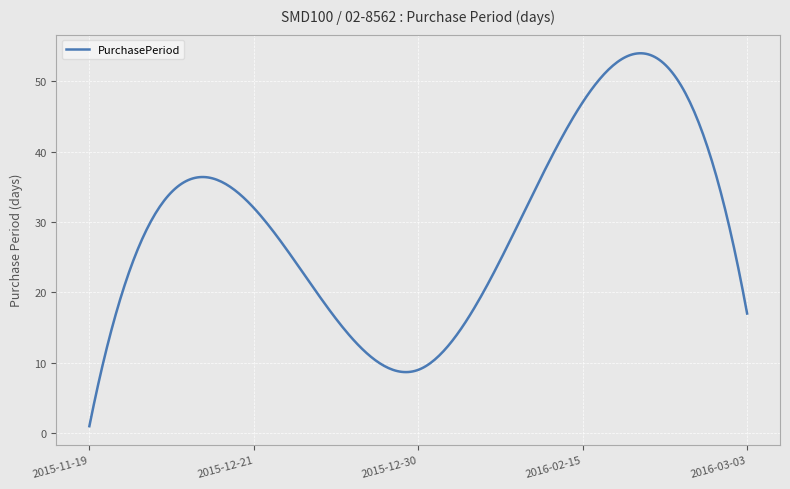

What is the difference between the maximum and minimum values?

53.0